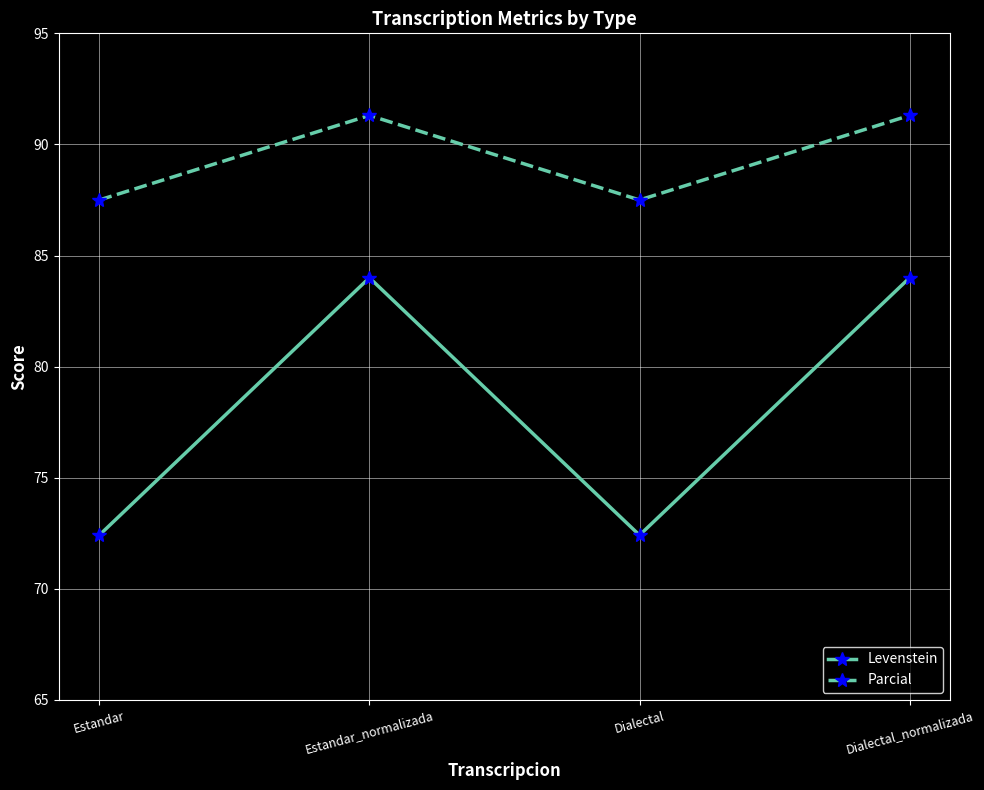

List the series in order of their peak value, lowest first.

Levenstein, Parcial